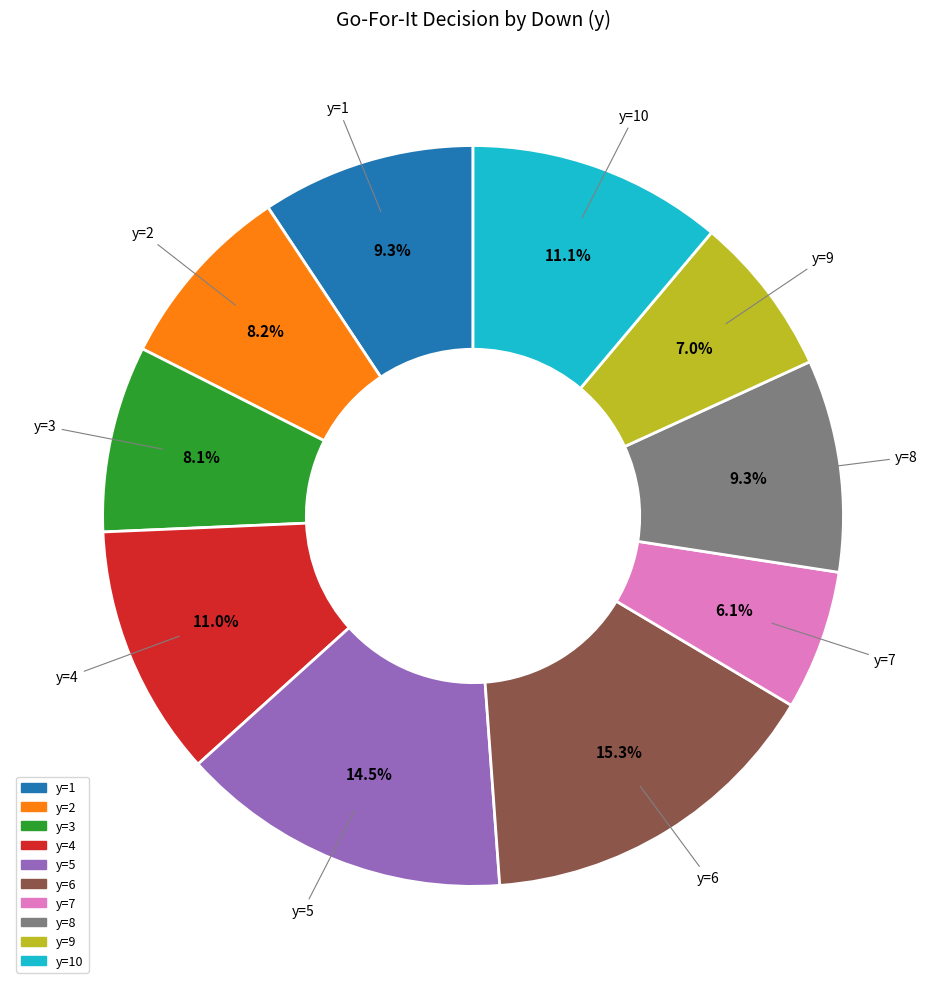

To the nearest percent, what is the difference between the largest and smallest slice percentages?

9%